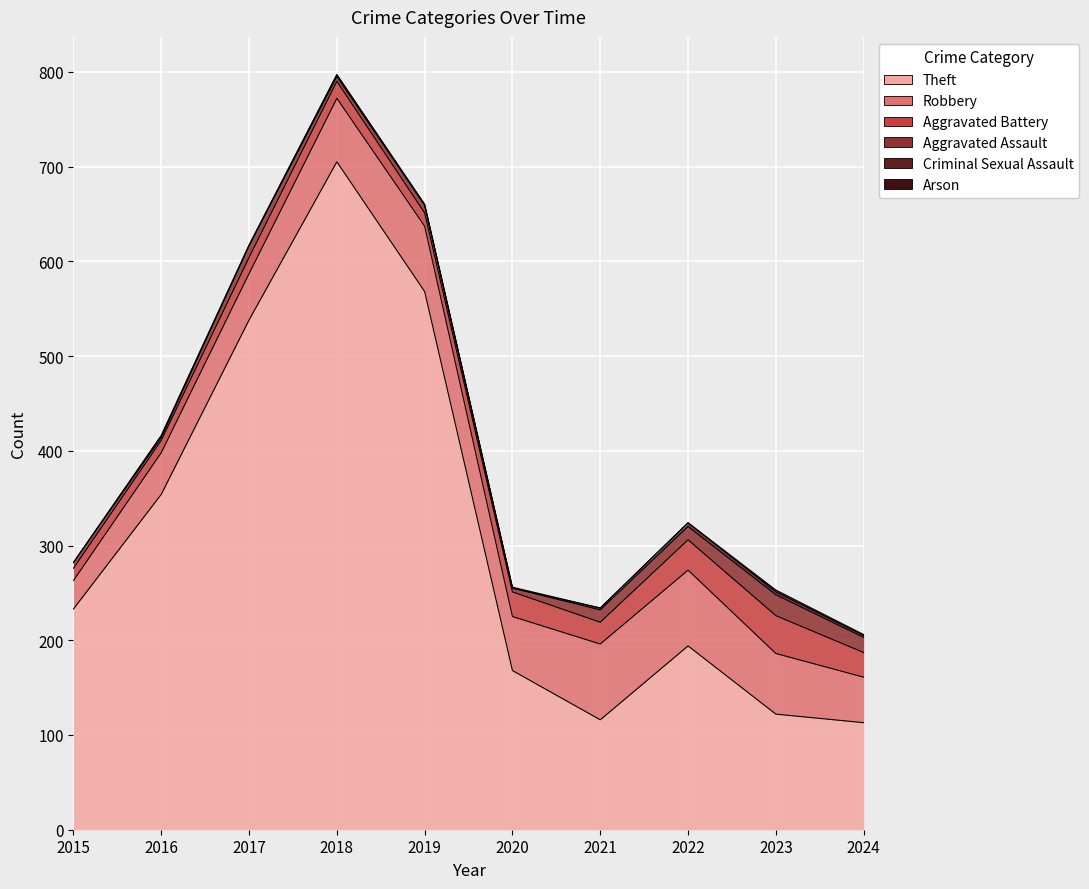

At which category does the chart reach its peak across all series?

2018